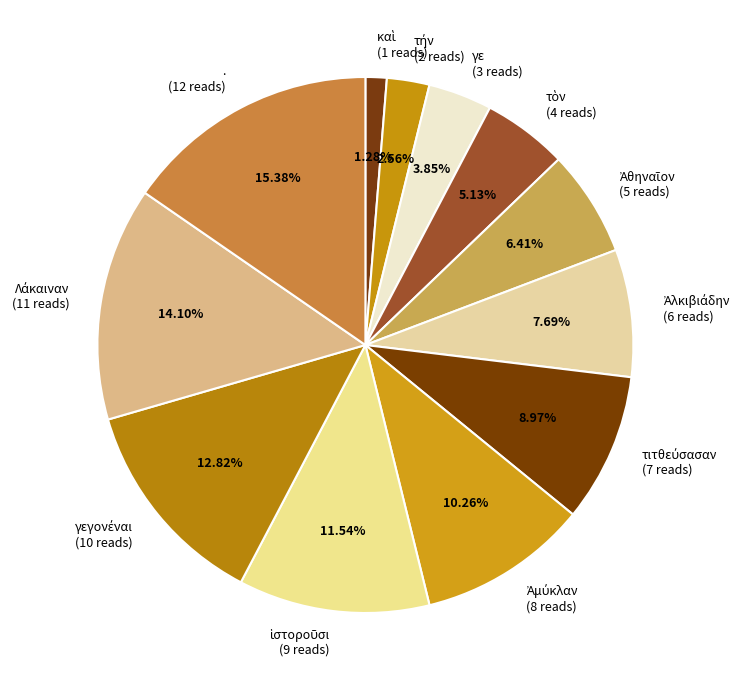

Does any single category account for the majority?

No